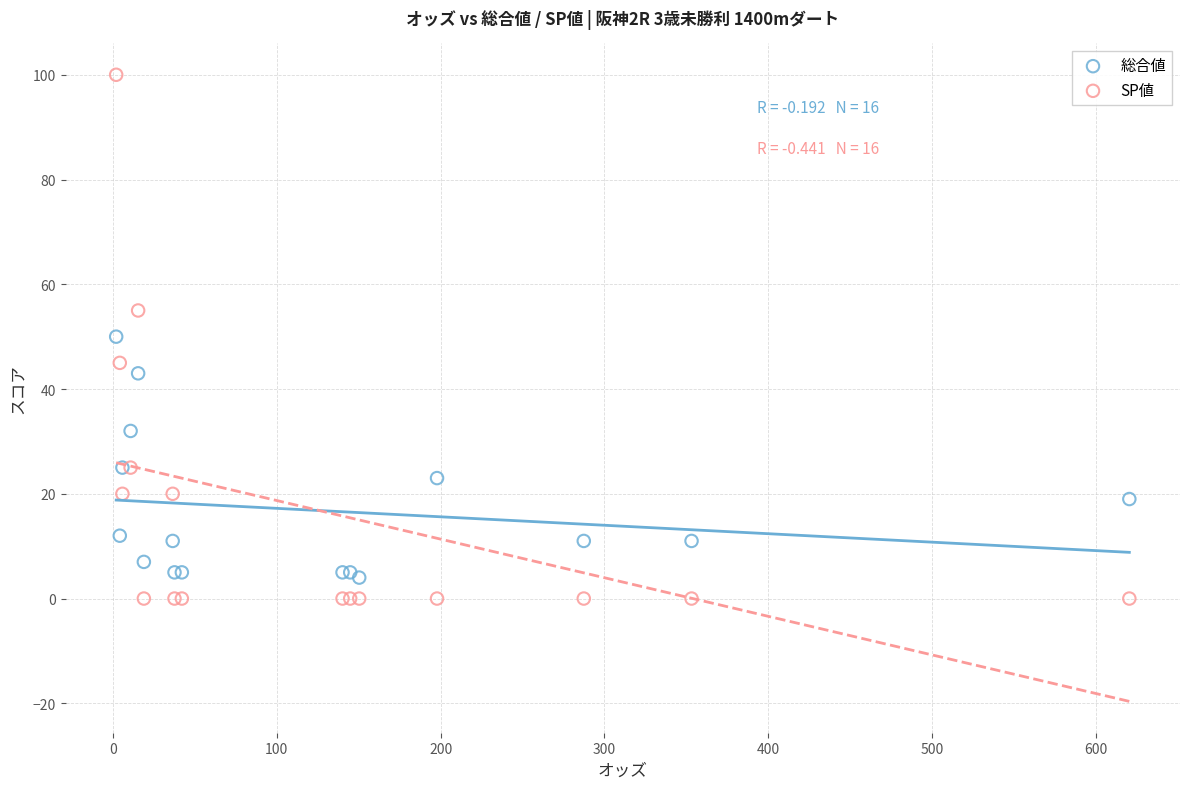

Which series reaches the maximum Y coordinate?

SP値